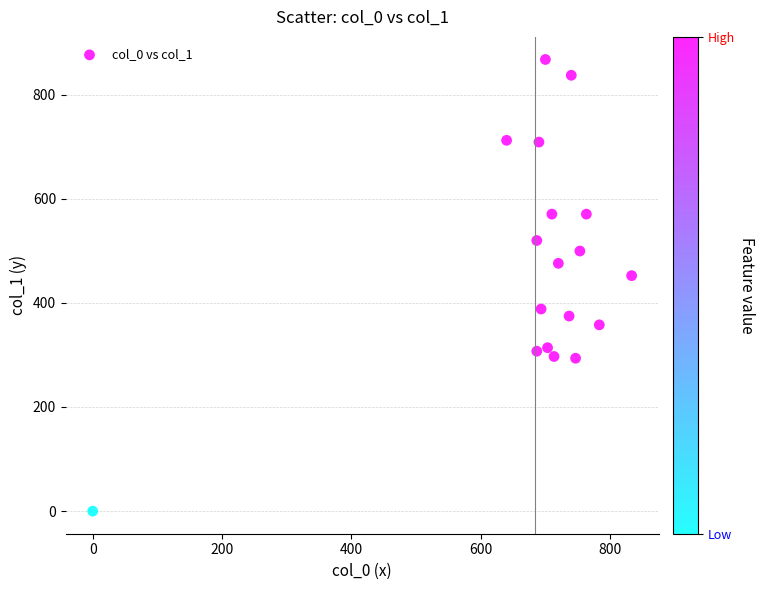

What is the range of X values (max minus min)?

833.3